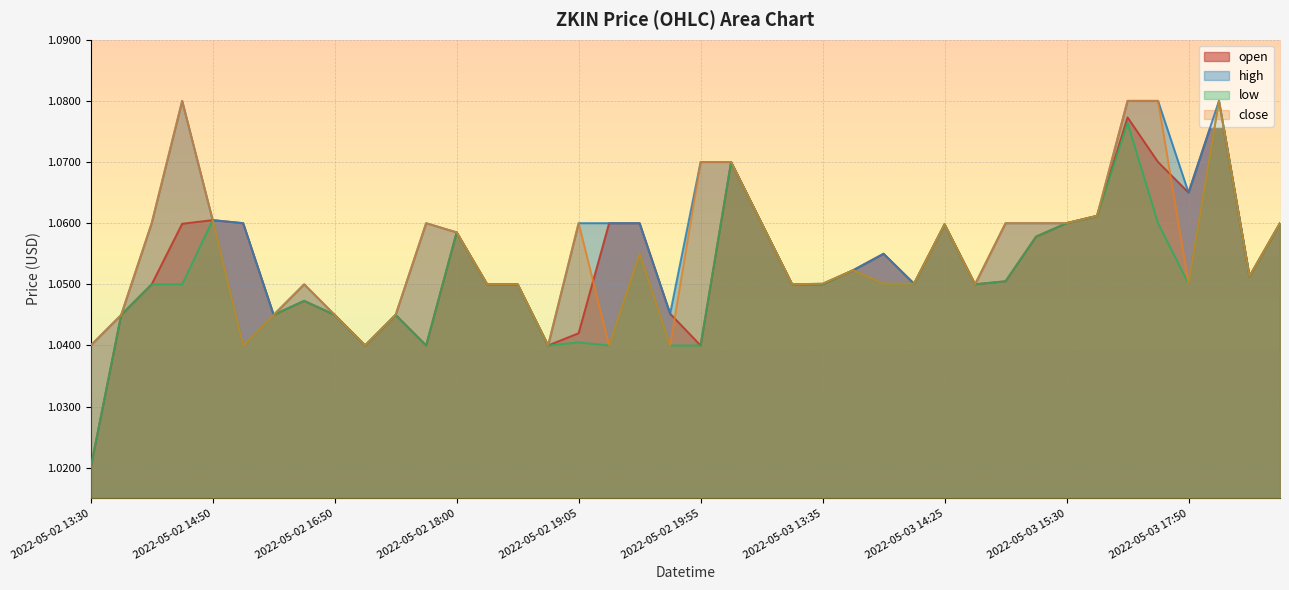

What is the label of the 4th point from the left?

2022-05-02 14:05